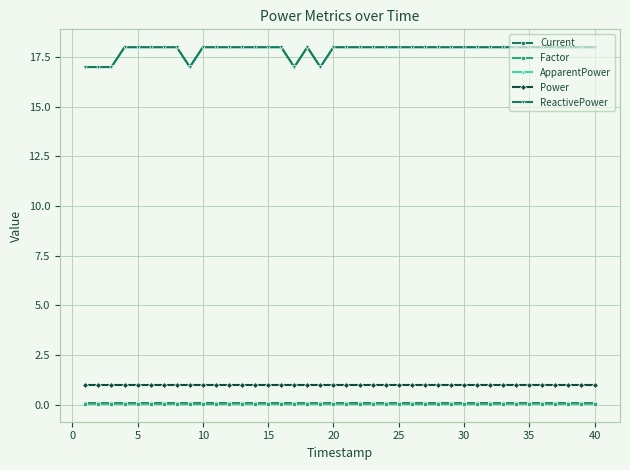

Which series has the largest total across all categories?

ApparentPower